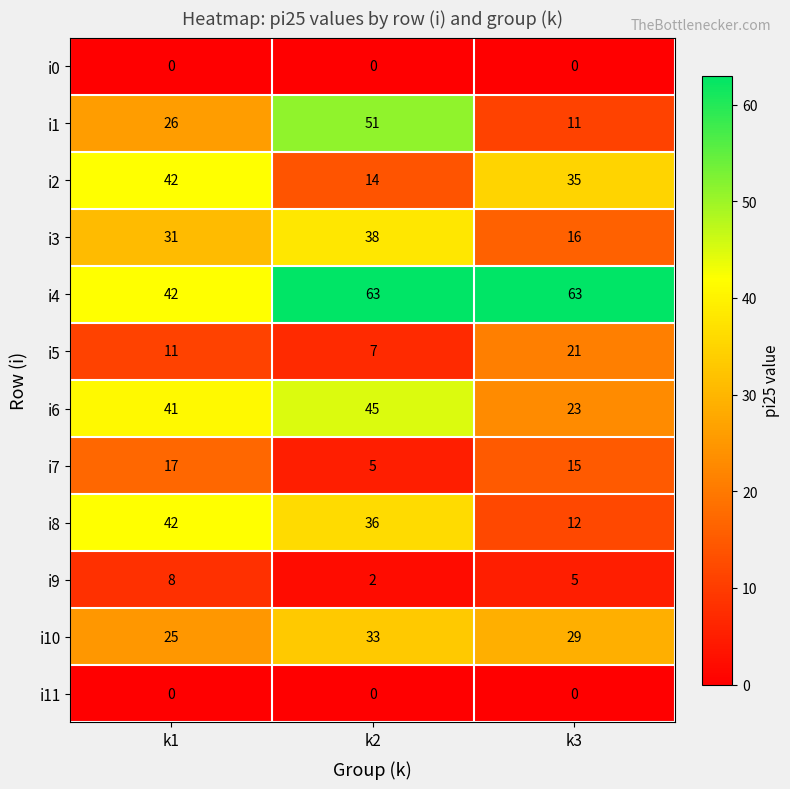

Between k1 and k3, which series saw the biggest shift?

i8